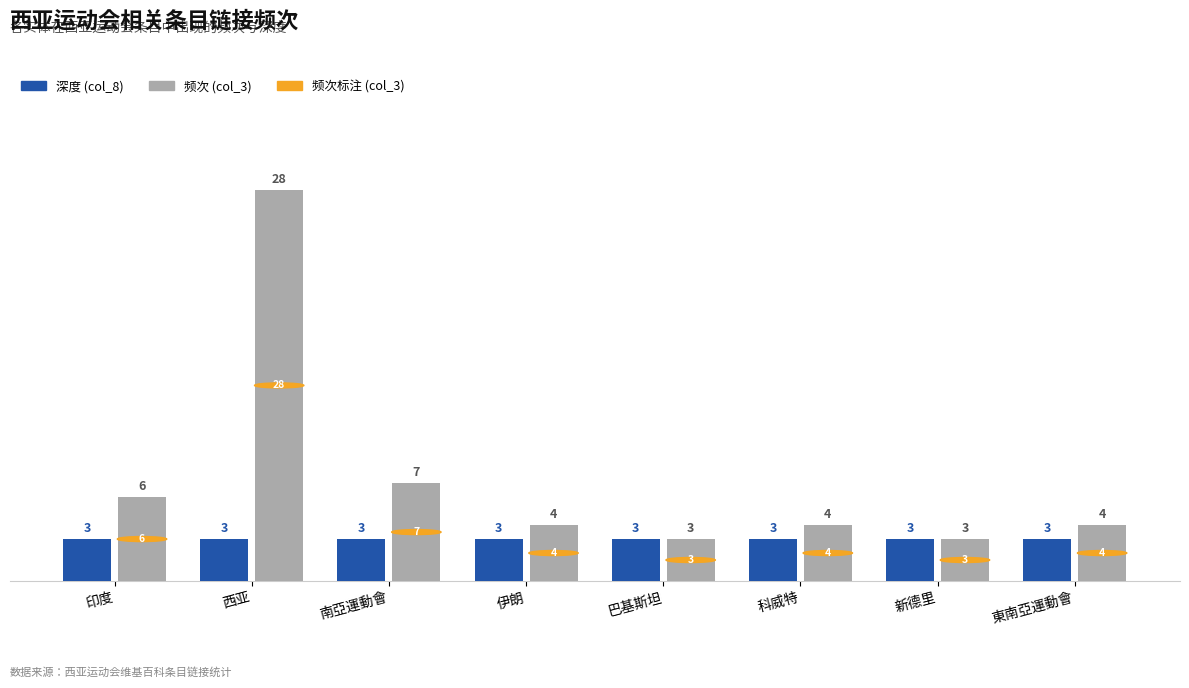

Rank the series by their maximum value, from highest to lowest.

频次 (col_3), 深度 (col_8)